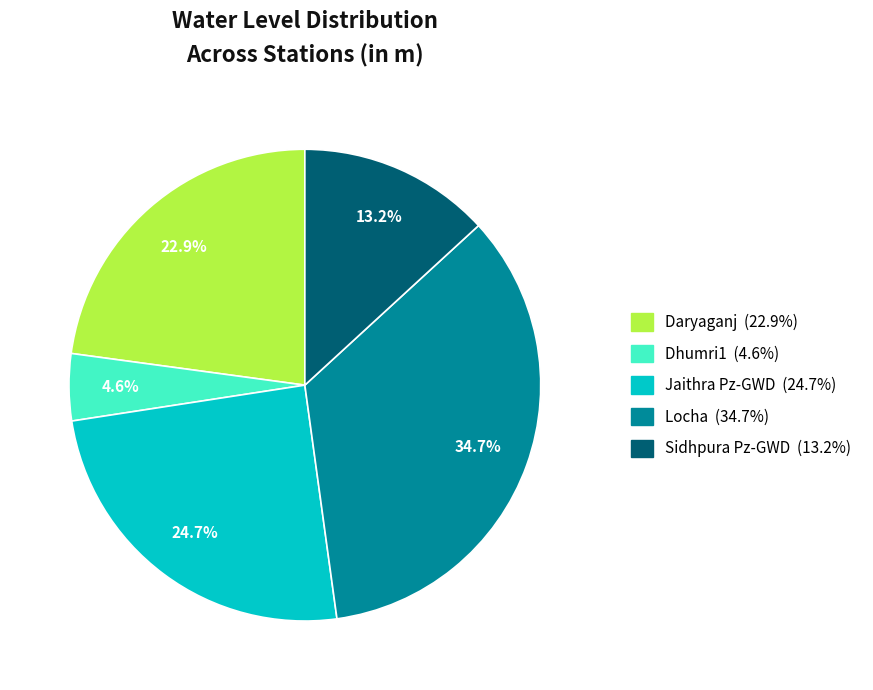

The Locha slice represents 47% of the pie. True or false?

False